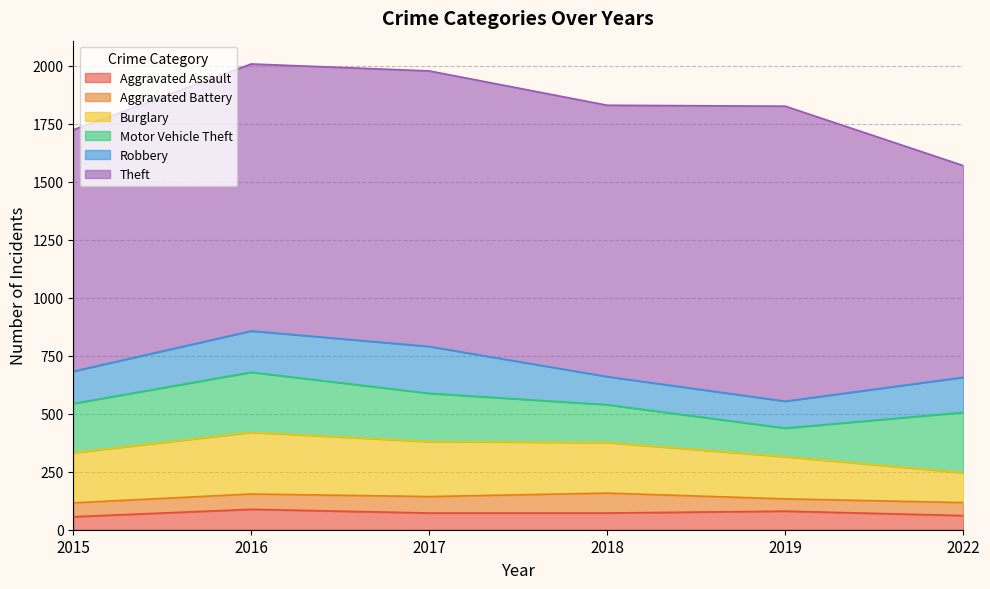

Does the chart display data point markers on the line(s)?

No